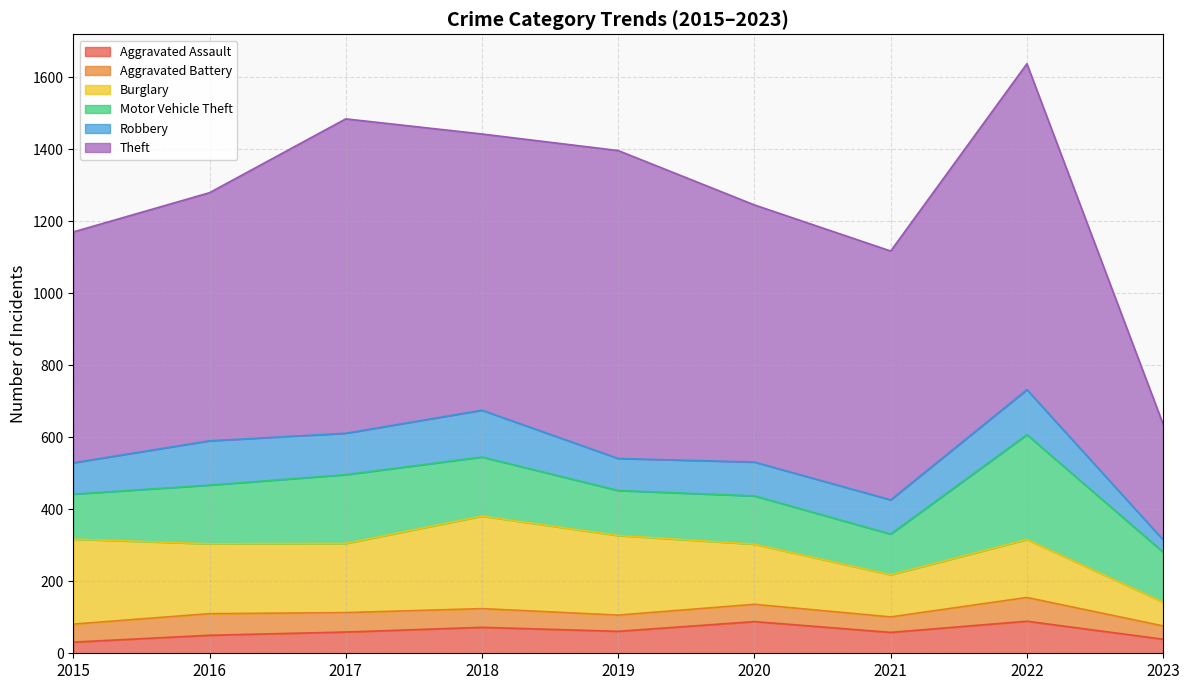

Where is the first local minimum for Robbery?

2017